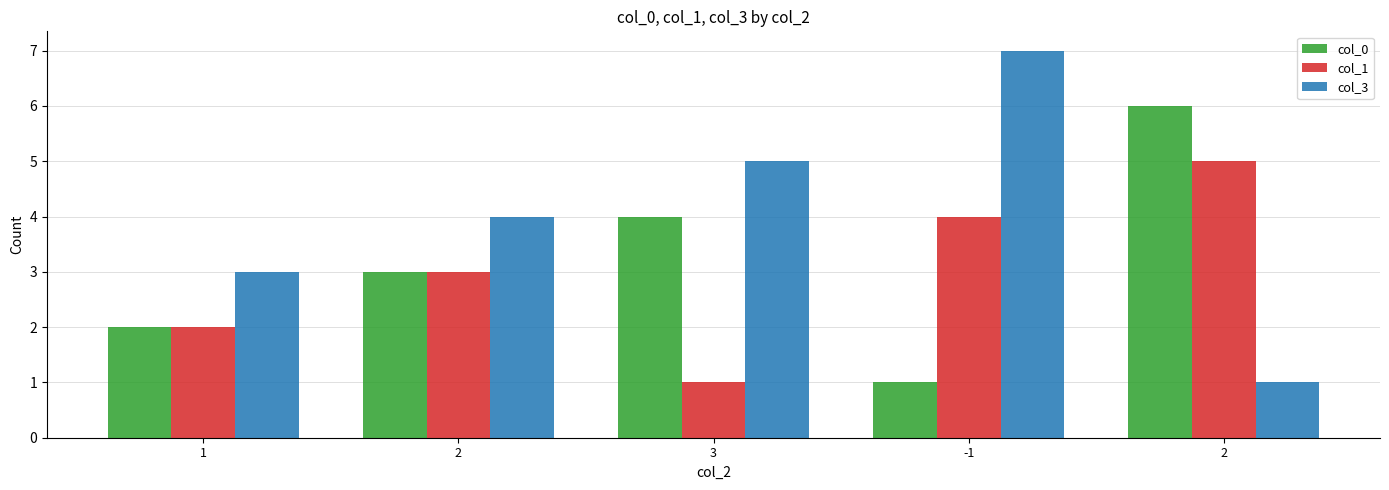

How many bars are there in total?

15